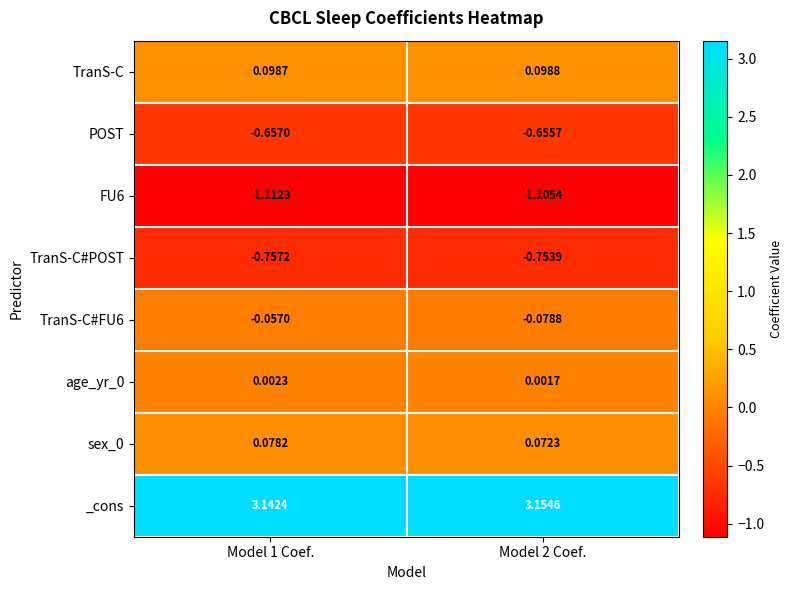

Is the value of TranS-C#POST at Model 1 Coef. greater than the value of TranS-C#FU6 at Model 1 Coef.?

No